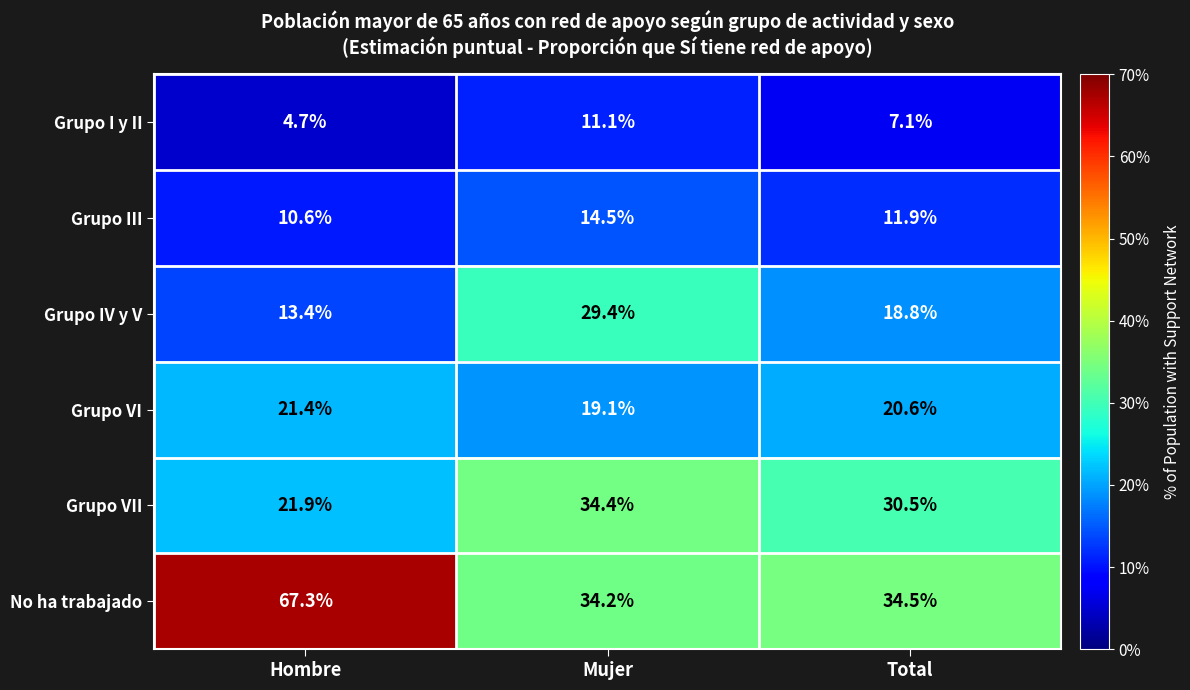

At which category is the sum across all series the highest?

Mujer